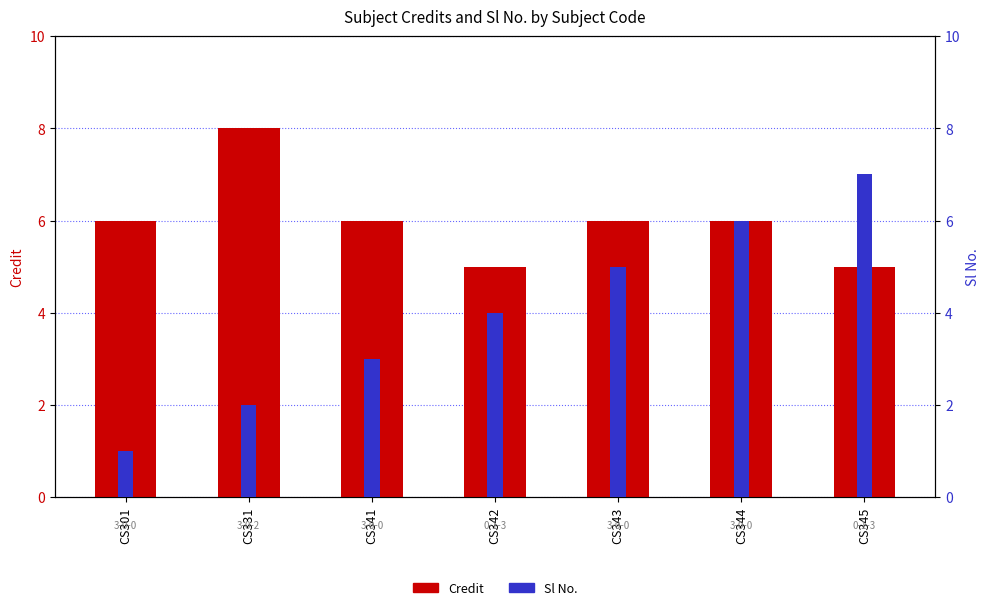

What is the value of the Sl No. bar at the 4th from the left?

4